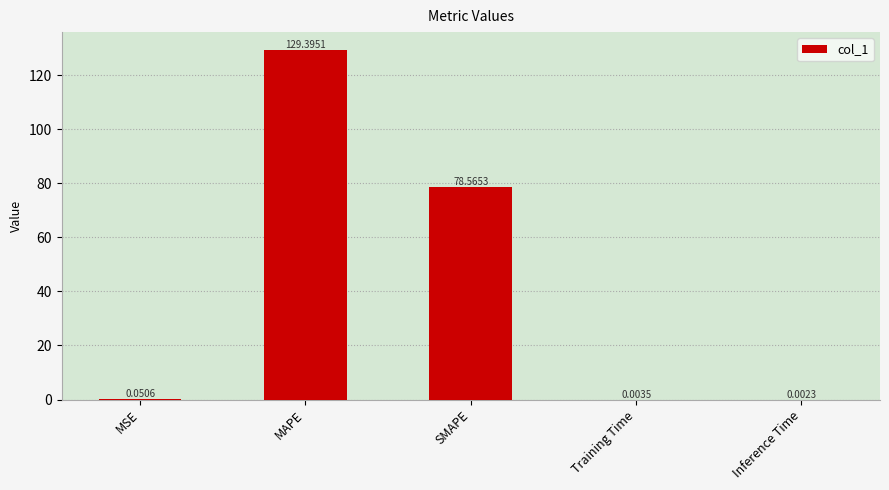

What is the sum of the values at Inference Time and SMAPE?

78.6